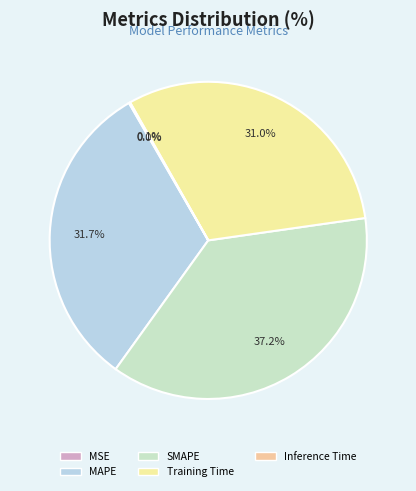

What is the ratio of the value at MAPE to the value at Training Time?

1.0